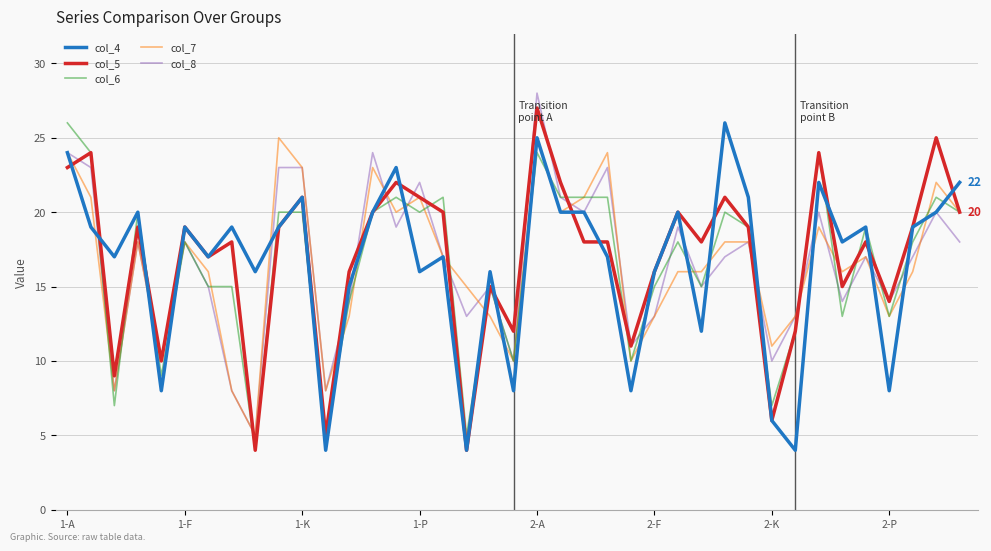

What are all the series names shown in the legend?

col_4, col_5, col_6, col_7, col_8